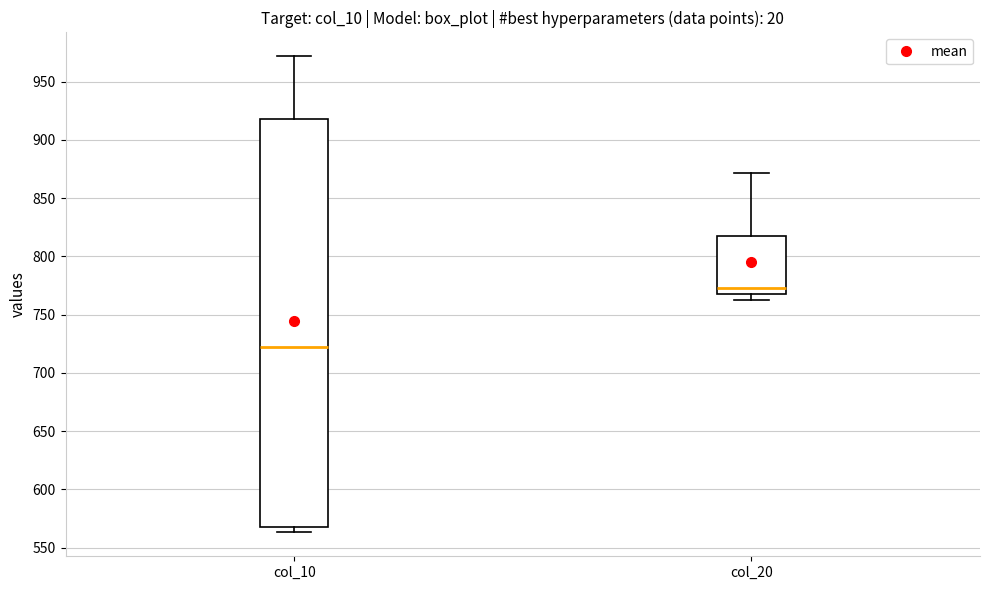

Which box's median line is the highest?

col_20